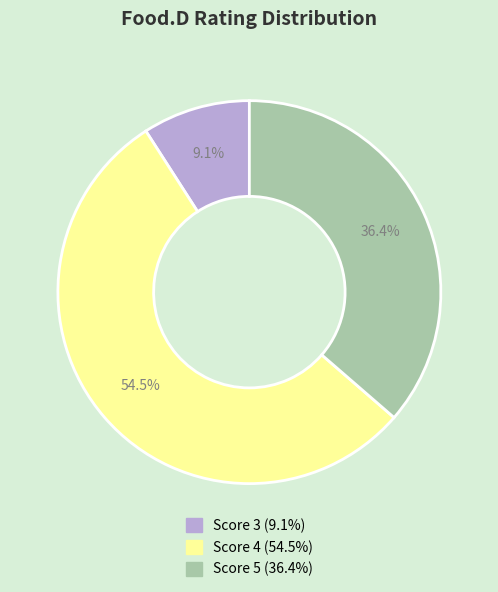

Is there any slice that represents more than half of the pie?

Yes